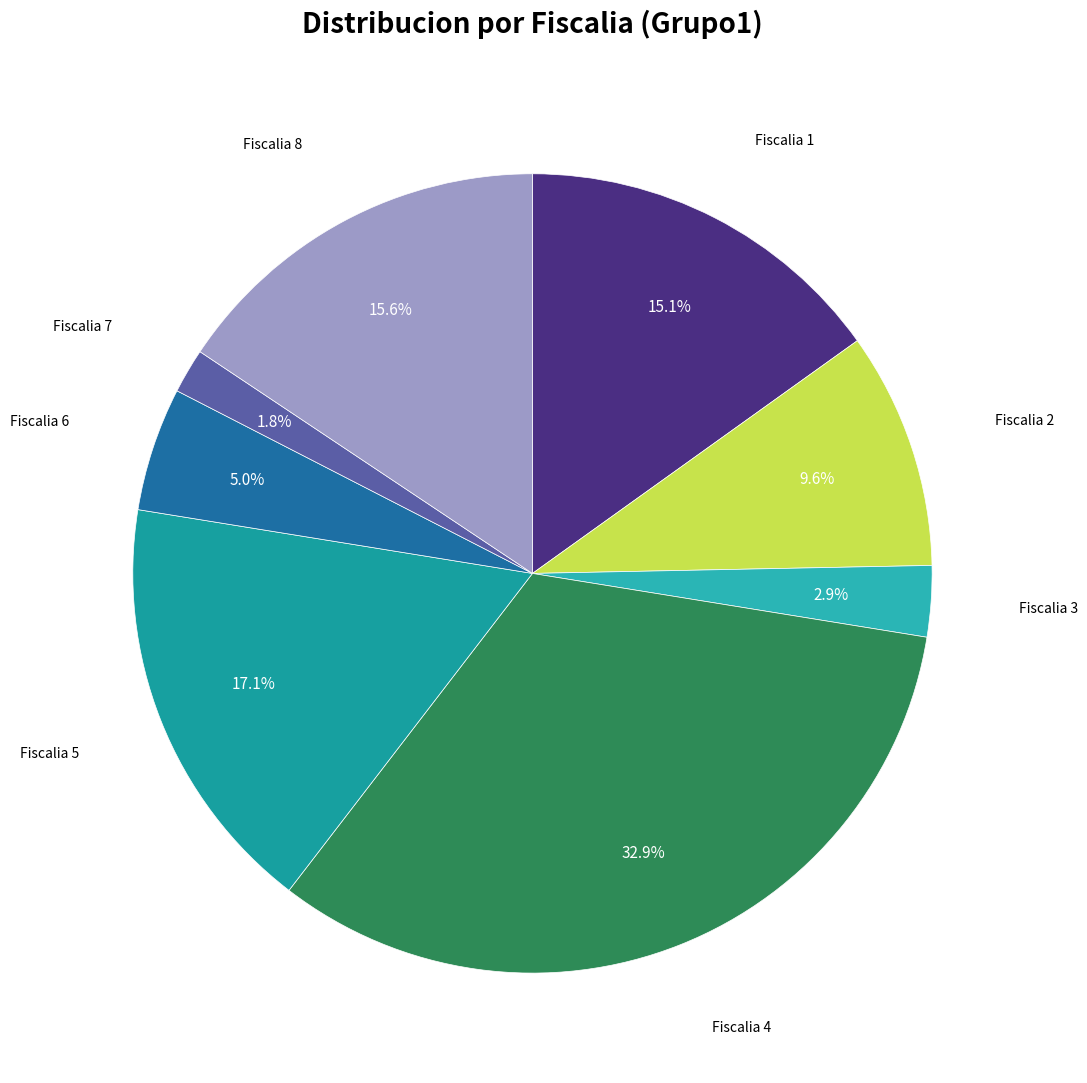

Count the number of slices in the pie.

8